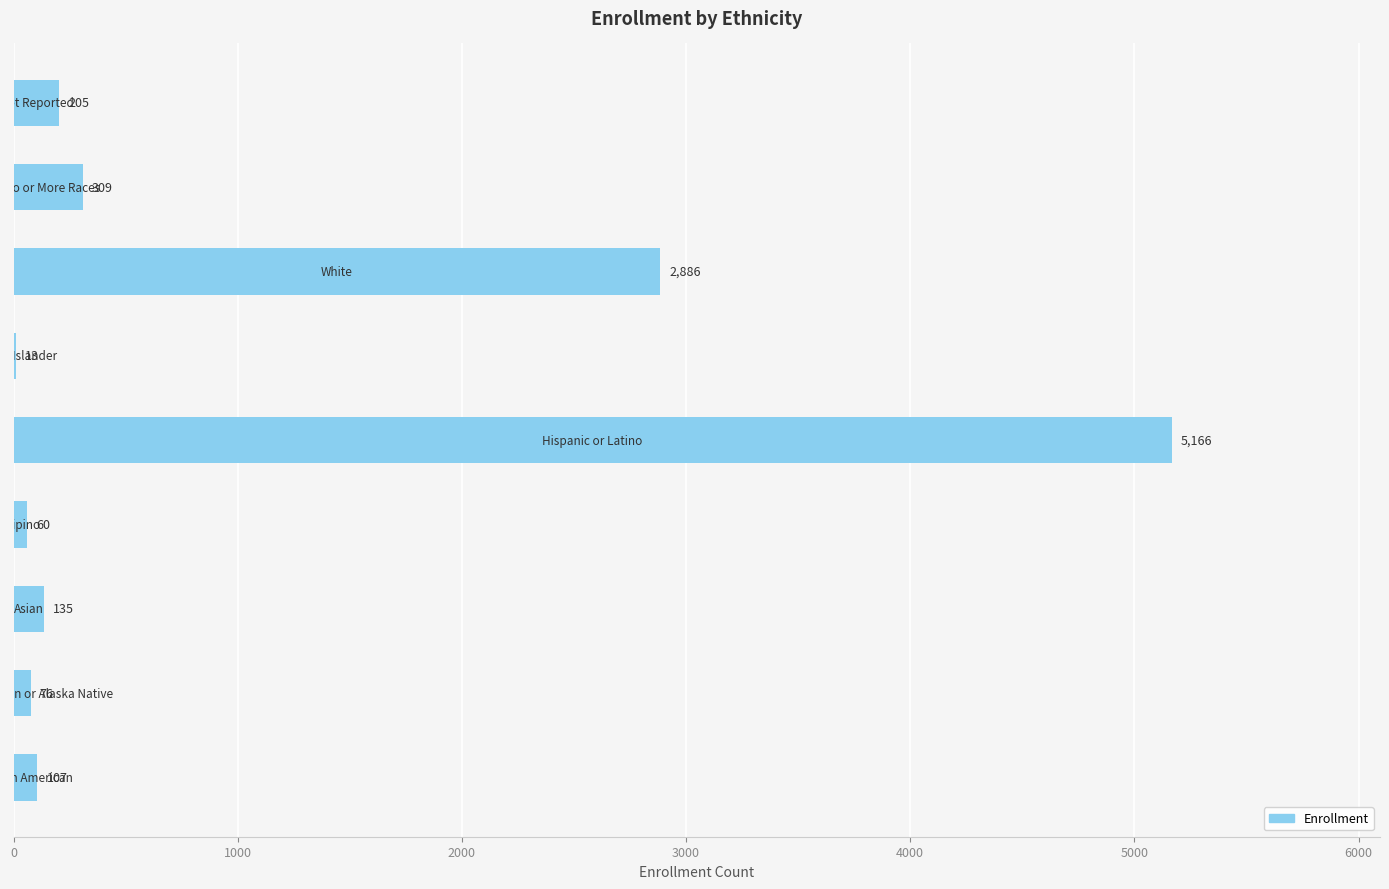

What is the greatest value displayed?

5166